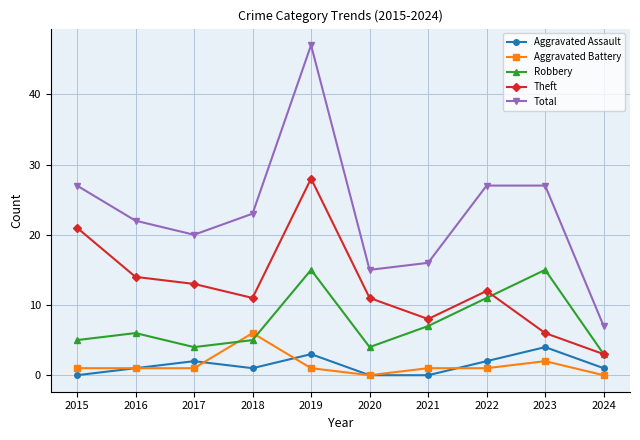

Which series changed the most between 2016 and 2019?

Total